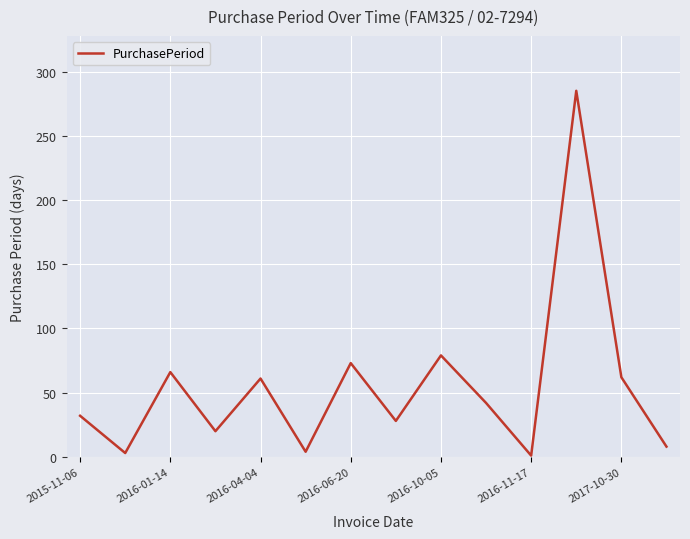

What is the maximum value shown in the chart?

285